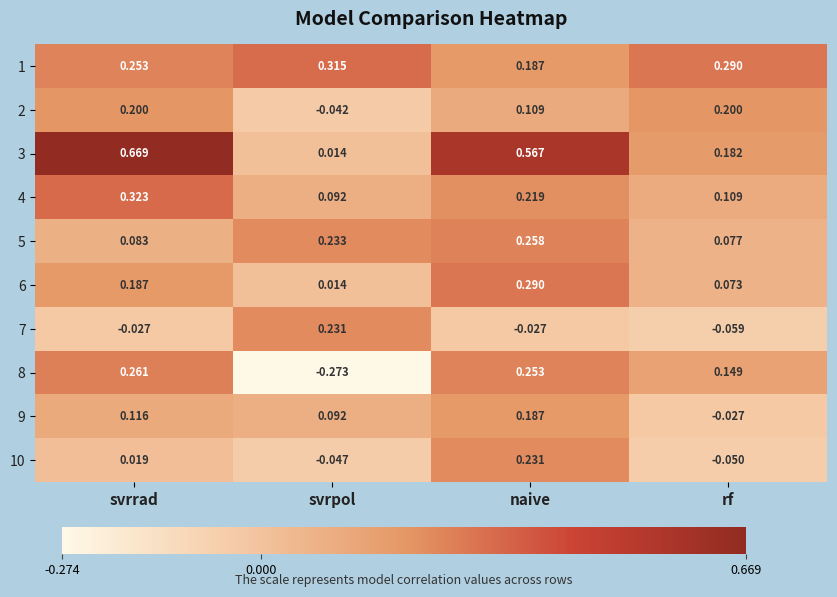

Which series changed the most between svrpol and rf?

8